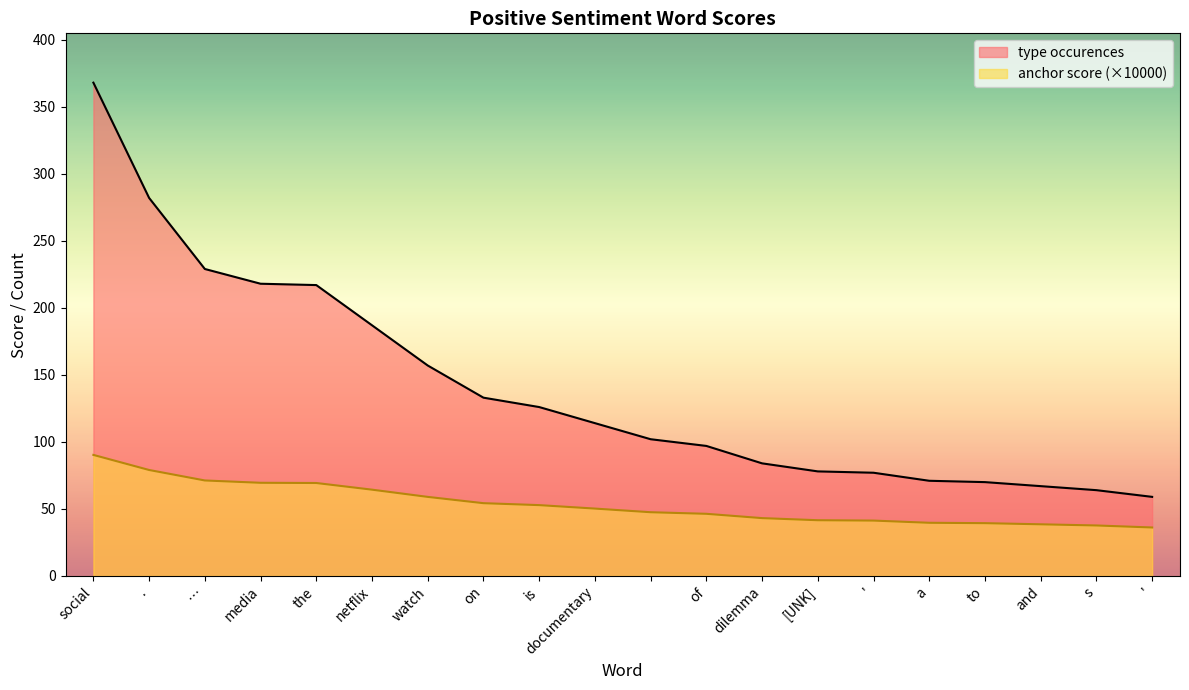

What is the difference between the highest and lowest values at [UNK]?

36.4